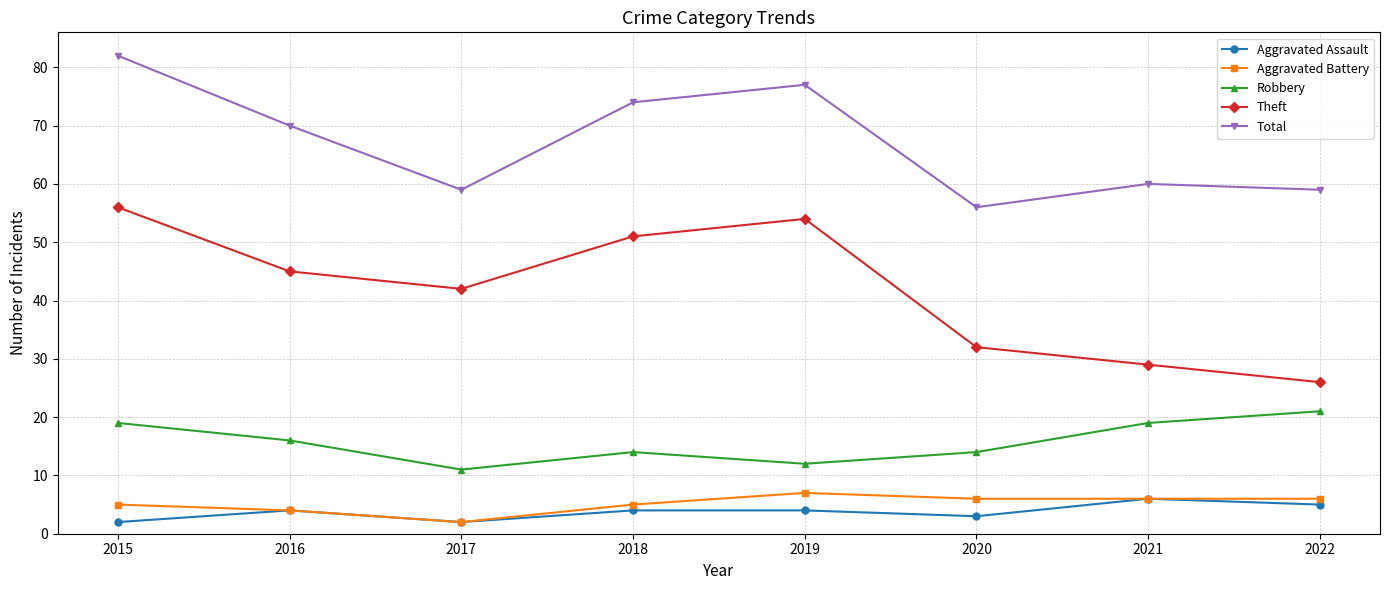

True or false: Total and Aggravated Battery intersect in this chart.

False